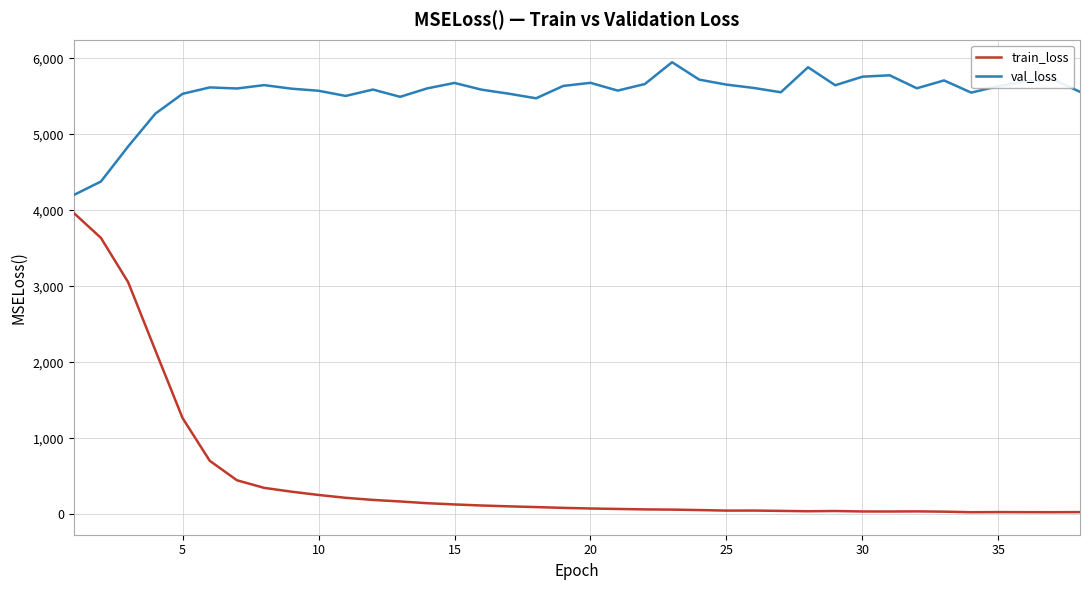

True or false: train_loss and val_loss intersect in this chart.

False